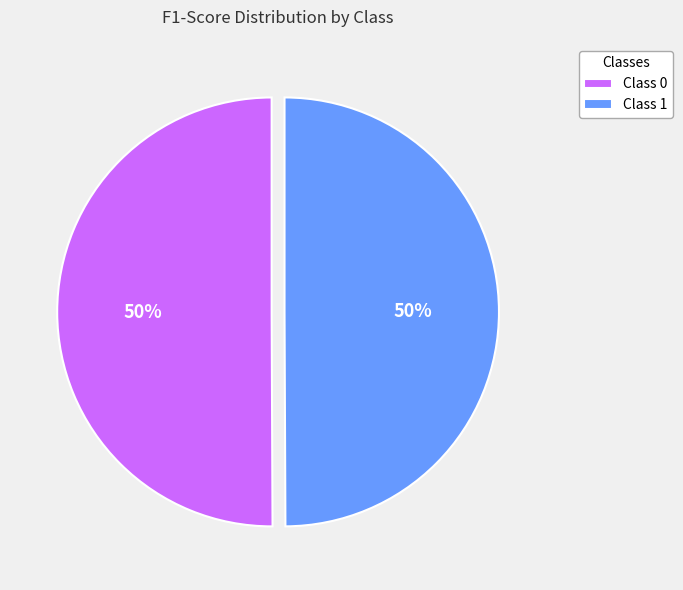

Combined, do Class 1 and Class 0 account for over 50%?

Yes